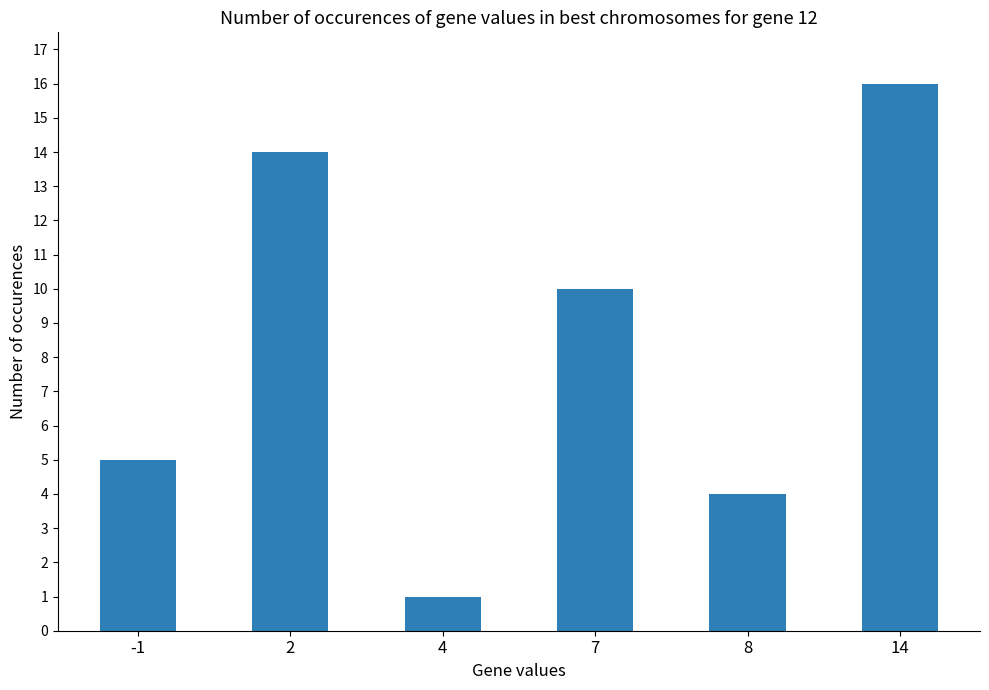

What is the ratio of the value at 4 to the value at 7?

0.1